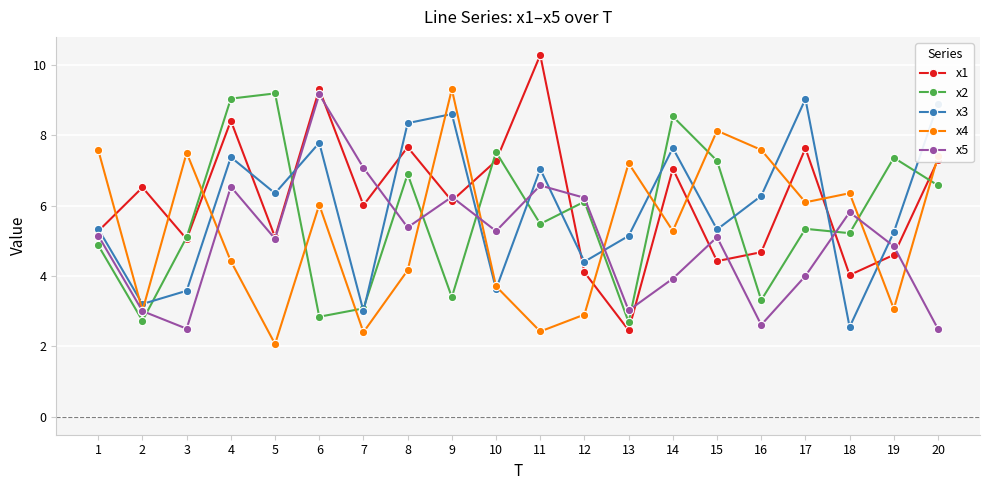

Rank the series by their average value, from highest to lowest.

x1, x3, x2, x4, x5